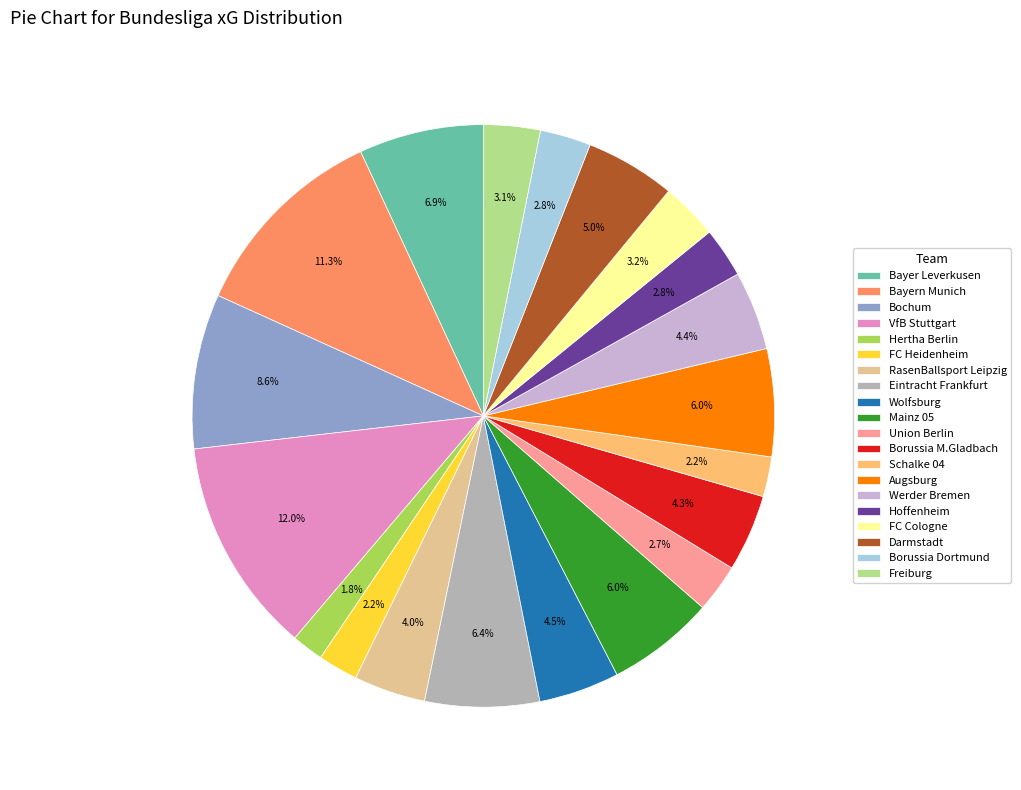

To the nearest percent, what is the difference between the Hoffenheim and Werder Bremen slice percentages?

2%